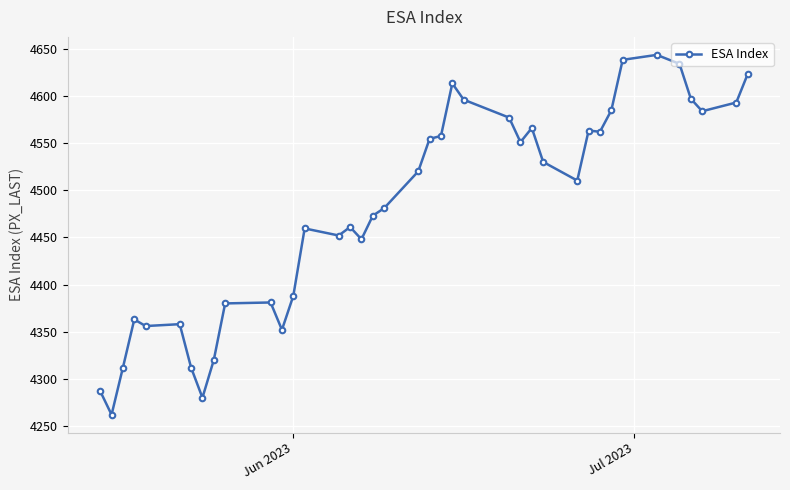

True or false: the data has more than 1 interior local peaks.

True